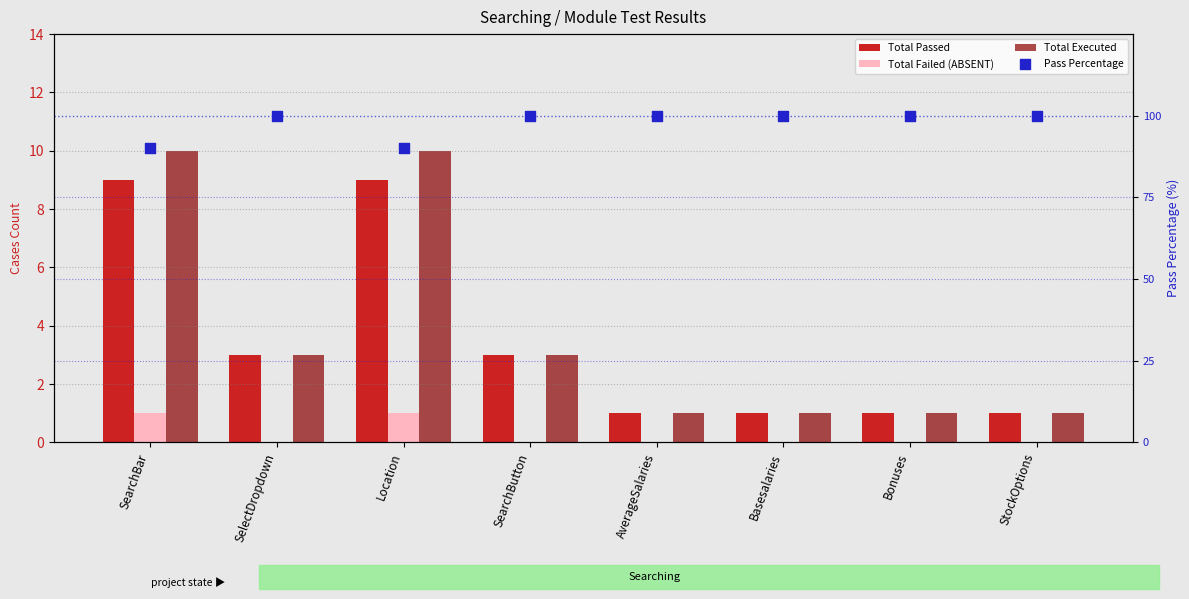

What are all the series names shown in the legend?

Total Passed, Total Failed (ABSENT), Total Executed, Pass Percentage